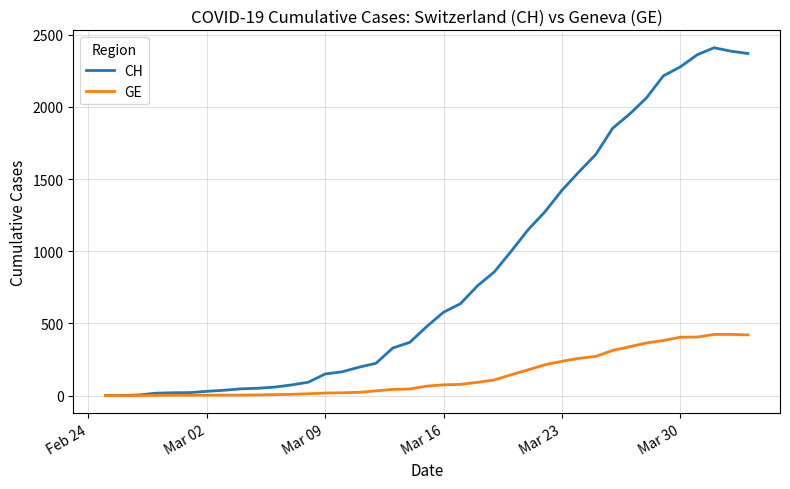

Which series has the largest total across all categories?

CH